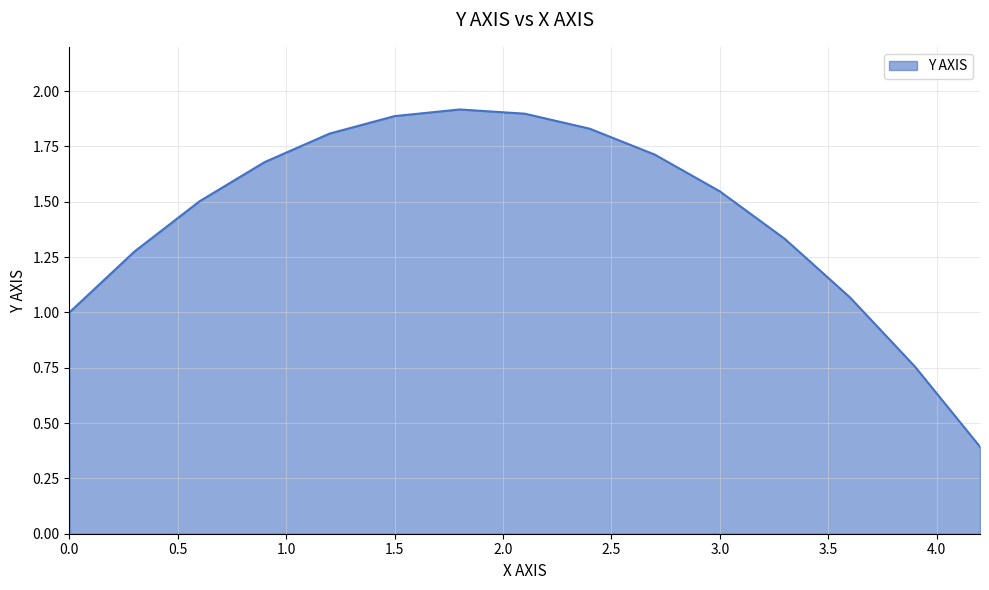

What is the greatest value displayed?

1.9